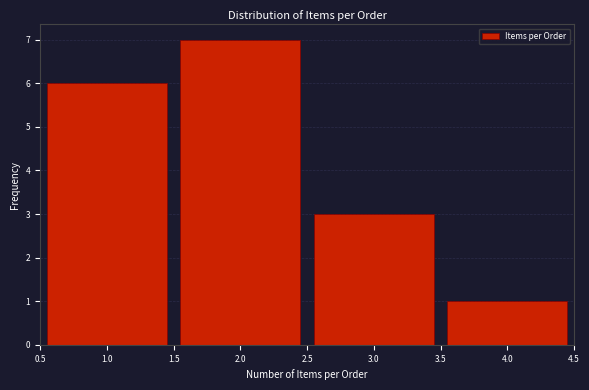

Reading left to right, extract all data points from this chart.

1.0=6	2.0=7	3.0=3	4.0=1